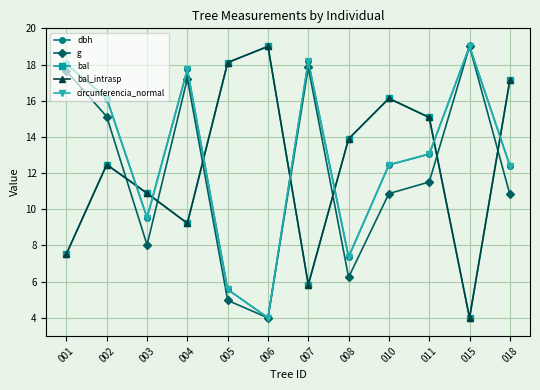

Is this an area chart (filled region under the line)?

No